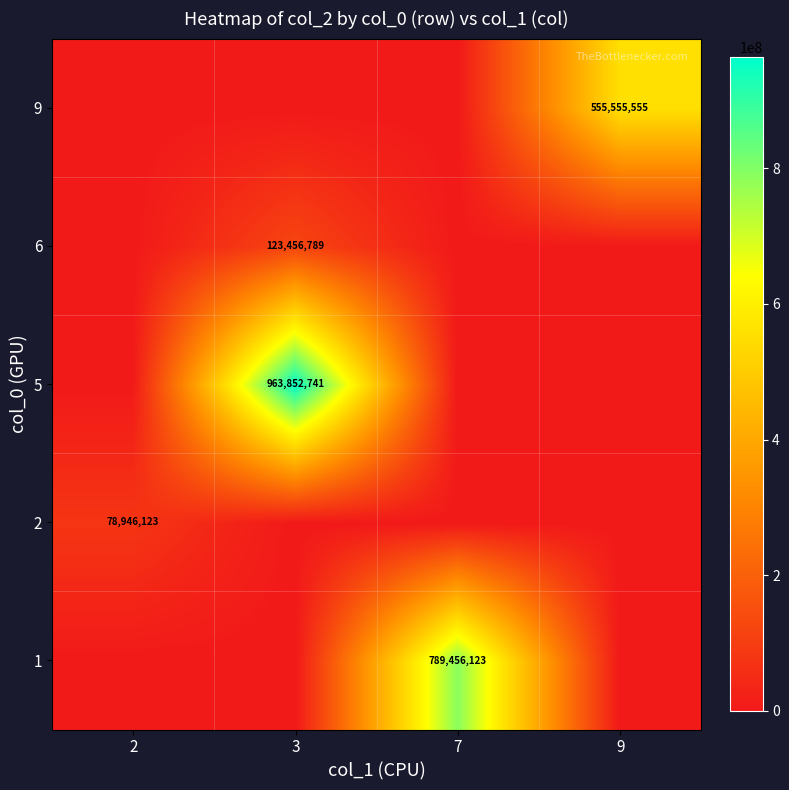

What is the spread (max minus min) of values at 7?

789456123